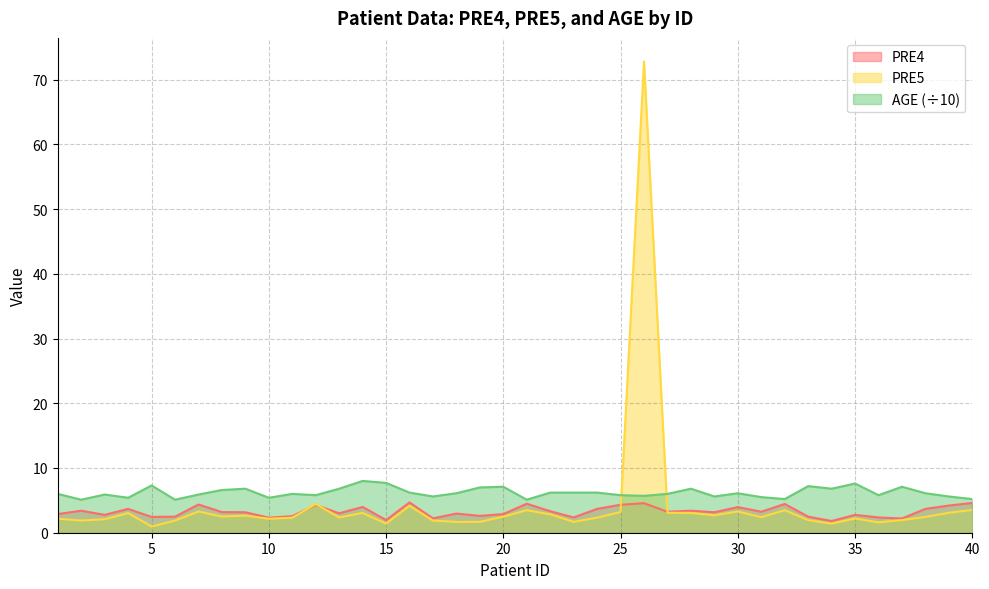

Reading right to left, list all the values displayed in this chart.

PRE4: 40=4.6	39=4.2	38=3.7	37=2.2	36=2.4	35=2.8	34=1.8	33=2.5	32=4.4	31=3.2	30=4.0	29=3.2	28=3.4	27=3.2	26=4.6	25=4.3	24=3.7	23=2.4	22=3.3	21=4.5	20=2.9	19=2.6	18=3.0	17=2.2	16=4.7	15=2.0	14=4.0	13=3.0	12=4.3	11=2.6	10=2.3	9=3.2	8=3.2	7=4.4	6=2.5	5=2.4	4=3.7	3=2.8	2=3.4	1=2.9
PRE5: 40=3.5	39=3.1	38=2.4	37=2.0	36=1.6	35=2.2	34=1.4	33=1.9	32=3.5	31=2.4	30=3.3	29=2.7	28=3.1	27=3.1	26=72.8	25=3.2	24=2.3	23=1.7	22=2.8	21=3.5	20=2.5	19=1.7	18=1.7	17=1.9	16=4.2	15=1.4	14=3.1	13=2.4	12=4.4	11=2.3	10=2.2	9=2.6	8=2.5	7=3.3	6=1.9	5=1.0	4=3.0	3=2.1	2=1.9	1=2.2
AGE: 40=5.2	39=5.6	38=6.1	37=7.1	36=5.8	35=7.6	34=6.8	33=7.2	32=5.2	31=5.5	30=6.1	29=5.6	28=6.8	27=6.0	26=5.7	25=5.8	24=6.2	23=6.2	22=6.2	21=5.1	20=7.1	19=7.0	18=6.1	17=5.6	16=6.2	15=7.7	14=8.0	13=6.8	12=5.8	11=6.0	10=5.4	9=6.8	8=6.6	7=5.9	6=5.1	5=7.3	4=5.4	3=5.9	2=5.1	1=6.0